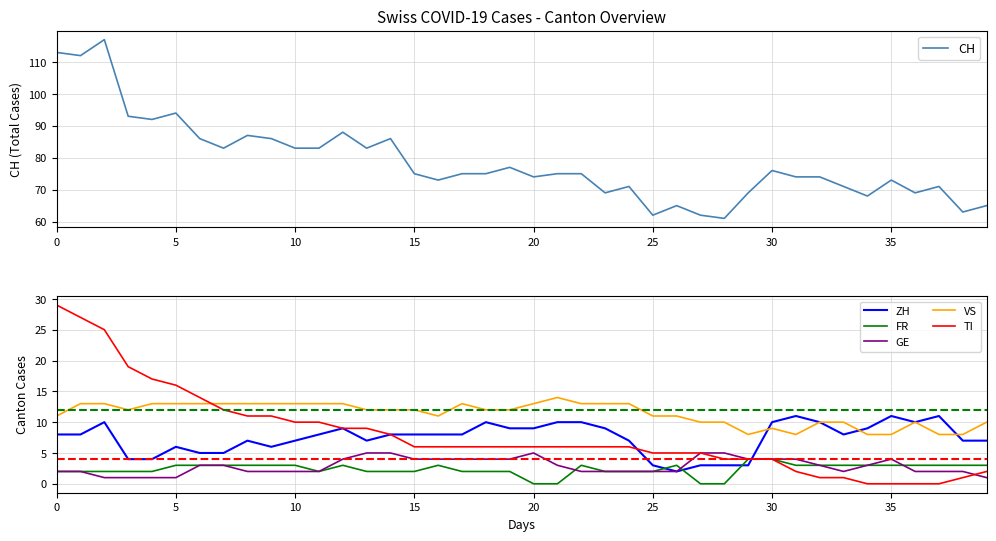

The value of FR at 35 is 3. True or false?

True